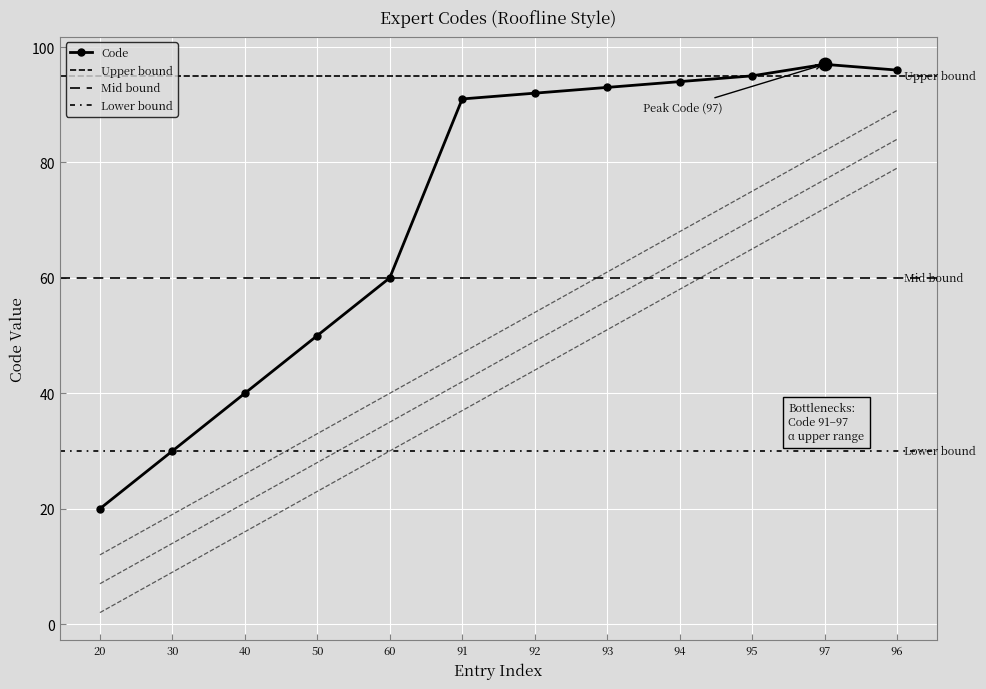

List the labels in order of value, smallest first.

20, 30, 40, 50, 60, 91, 92, 93, 94, 95, 96, 97